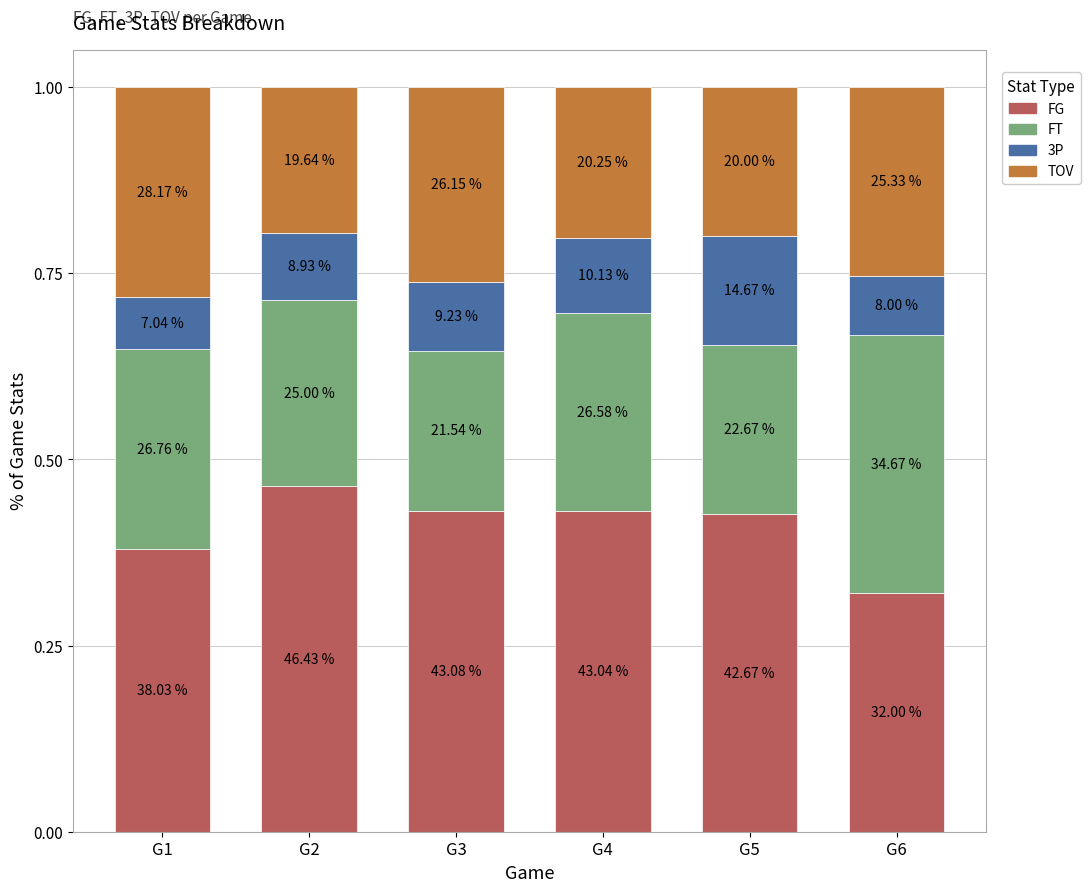

Does the chart contain stacked bars?

Yes